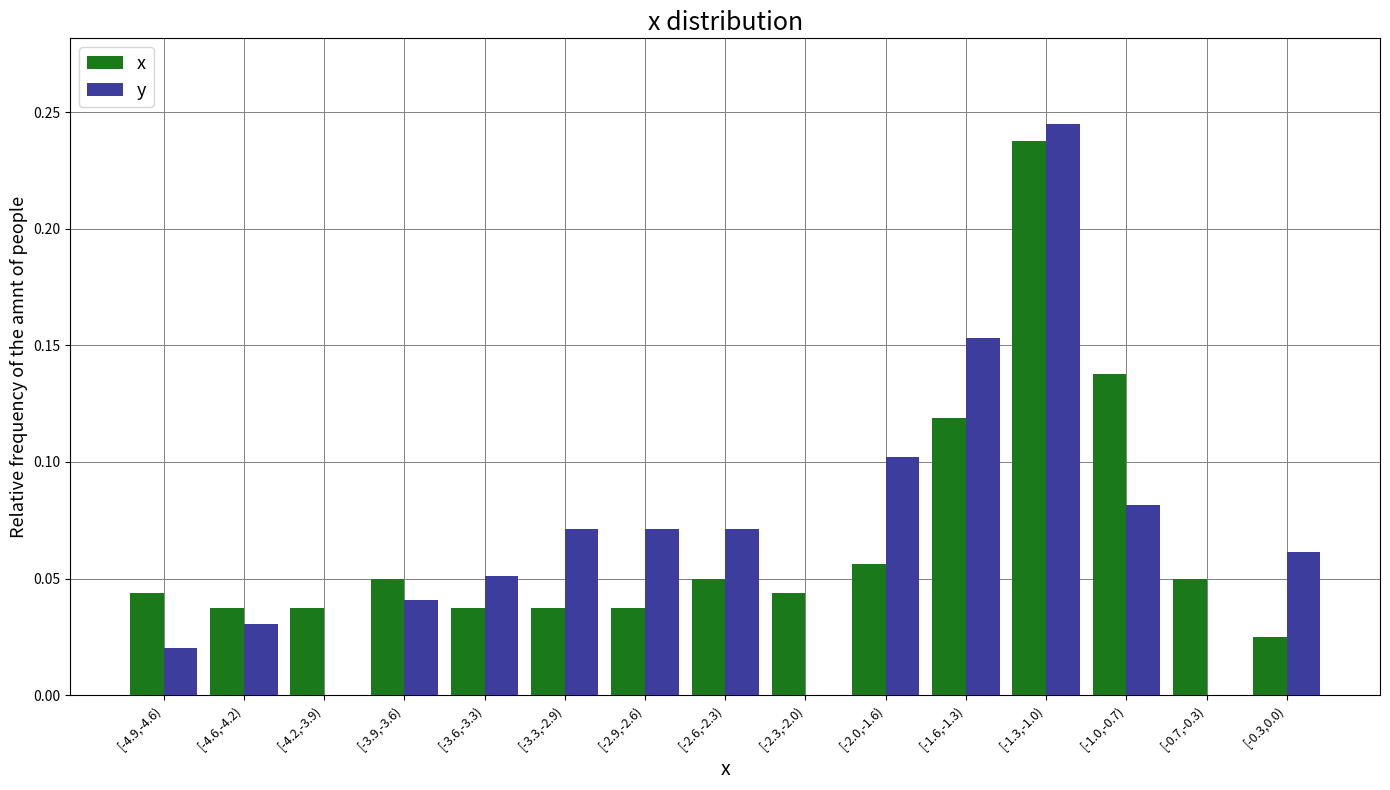

Between [-3.6,-3.3) and [-1.6,-1.3), which series saw the biggest shift?

y